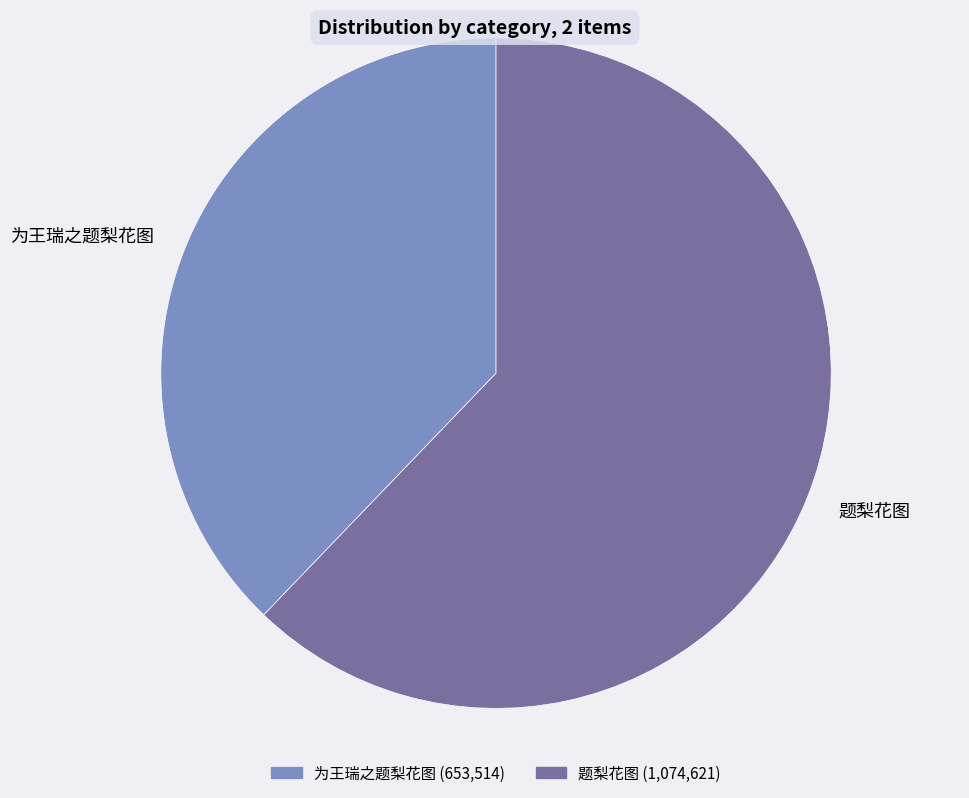

What is the largest slice in the pie chart?

题梨花图